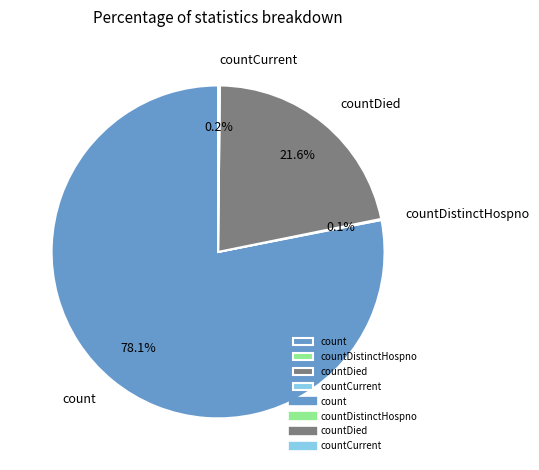

Which category accounts for the majority?

count